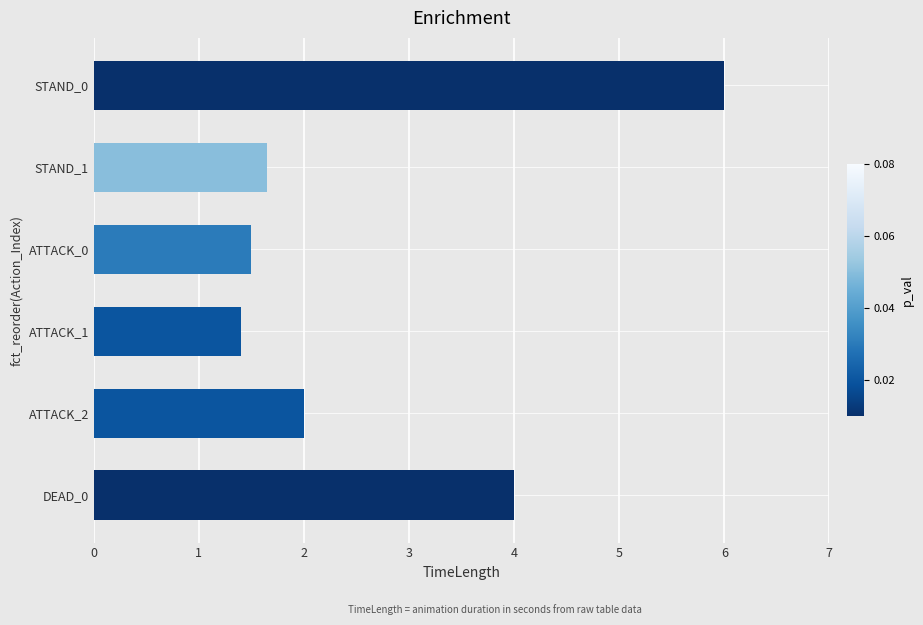

True or false: the data shows 6.0 at STAND_0.

True